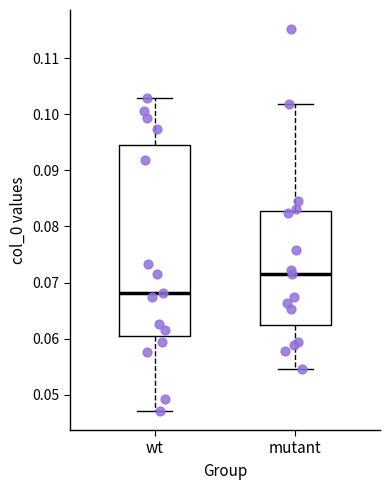

Which box's median line is the highest?

mutant